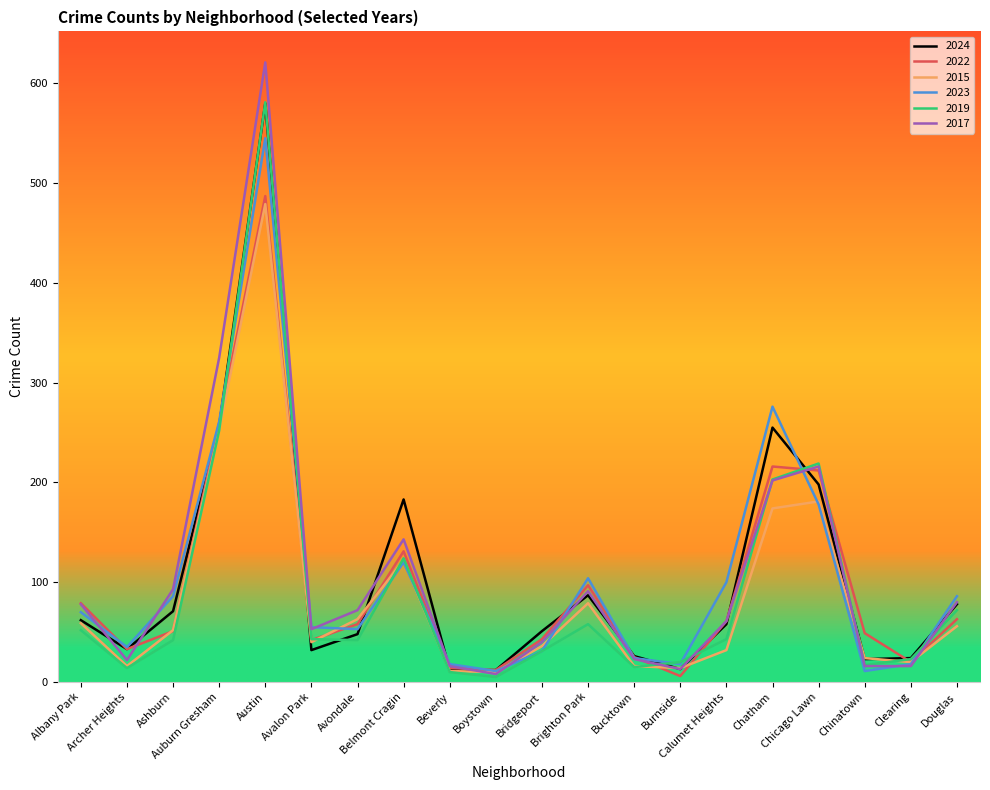

What is the highest value of the 2019 series?

581